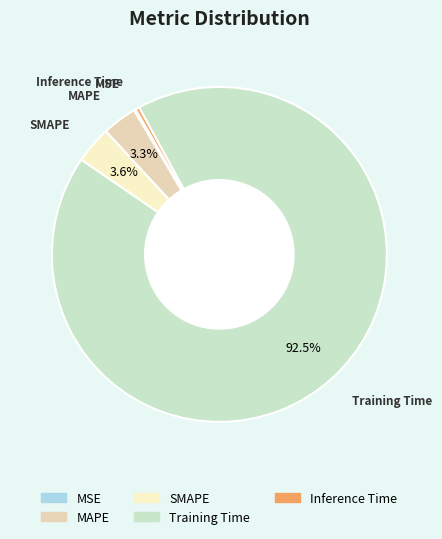

Do Inference Time and MAPE together represent more than half of the pie?

No